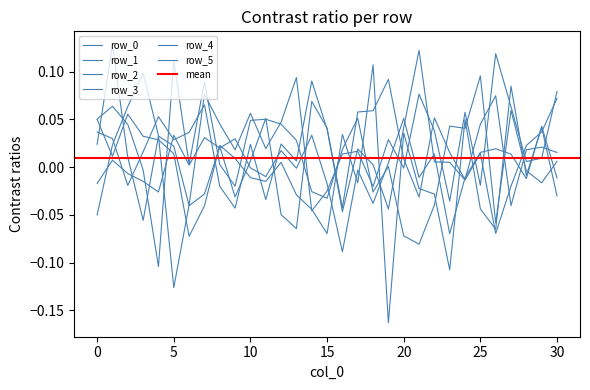

Reading right to left, what are all the values shown in this chart?

row_0: -0.0	0.0	-0.0	0.0	0.0	0.0	-0.0	-0.1	0.0	-0.0	0.1	0.0	-0.0	-0.0	-0.1	-0.0	0.0	-0.0	0.0	-0.0	-0.0	0.0	0.0	0.0	0.0	0.0	-0.0	-0.0	-0.0	0.0	-0.0
row_1: 0.0	0.0	0.0	-0.0	0.1	0.0	-0.0	0.0	0.1	-0.0	0.0	0.1	0.1	0.1	-0.0	0.0	0.1	-0.1	-0.0	0.1	0.0	-0.0	0.0	-0.0	-0.0	0.0	0.0	-0.1	0.0	0.1	0.0
row_2: 0.0	-0.0	-0.0	0.1	-0.1	0.1	0.0	0.0	-0.0	-0.1	-0.1	0.0	-0.0	0.1	0.0	-0.0	-0.0	0.0	0.0	0.1	0.0	-0.0	0.0	0.1	0.0	0.1	-0.1	-0.0	0.0	0.1	0.1
row_3: 0.1	0.0	0.0	-0.0	-0.1	0.0	-0.0	0.0	0.0	0.1	0.0	-0.0	0.0	0.0	-0.0	0.0	0.1	0.0	0.0	-0.0	0.0	-0.0	-0.0	0.1	0.0	0.0	0.1	0.0	-0.0	0.0	0.0
row_4: -0.0	0.0	-0.0	0.1	-0.1	-0.0	0.0	-0.1	-0.0	-0.0	0.0	-0.2	0.1	-0.0	0.0	-0.1	-0.0	-0.0	0.0	-0.0	-0.0	0.0	0.0	-0.0	-0.1	0.0	0.0	0.0	0.1	0.0	0.0
row_5: 0.1	0.0	0.0	0.1	0.1	-0.0	0.1	-0.0	0.0	0.1	-0.0	0.0	-0.0	0.0	0.0	-0.0	-0.0	0.1	0.0	0.0	0.1	0.0	0.0	0.1	-0.0	-0.1	0.0	0.1	0.1	0.0	-0.1